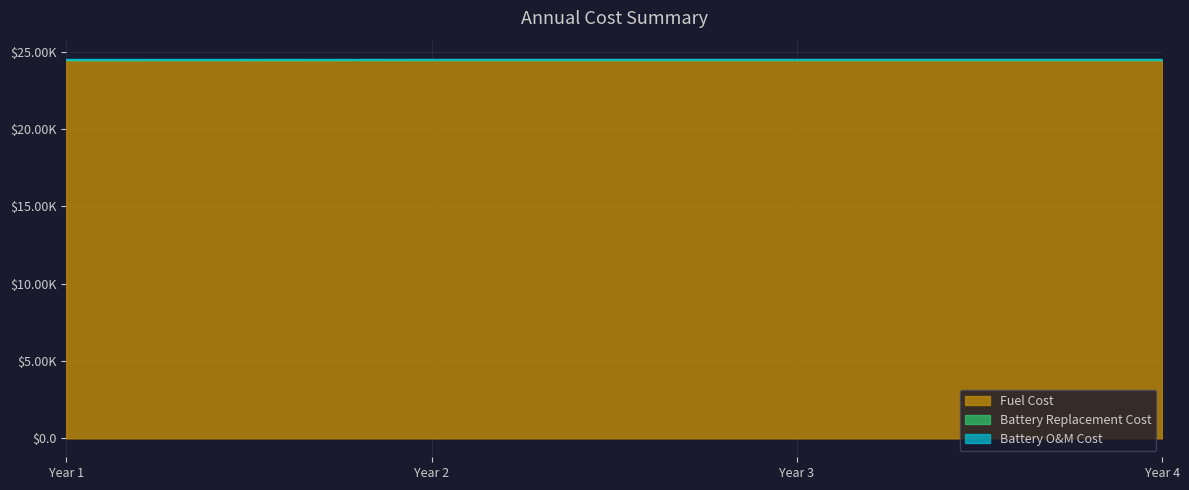

True or false: Battery Replacement Cost has more than 0 interior local peaks.

False